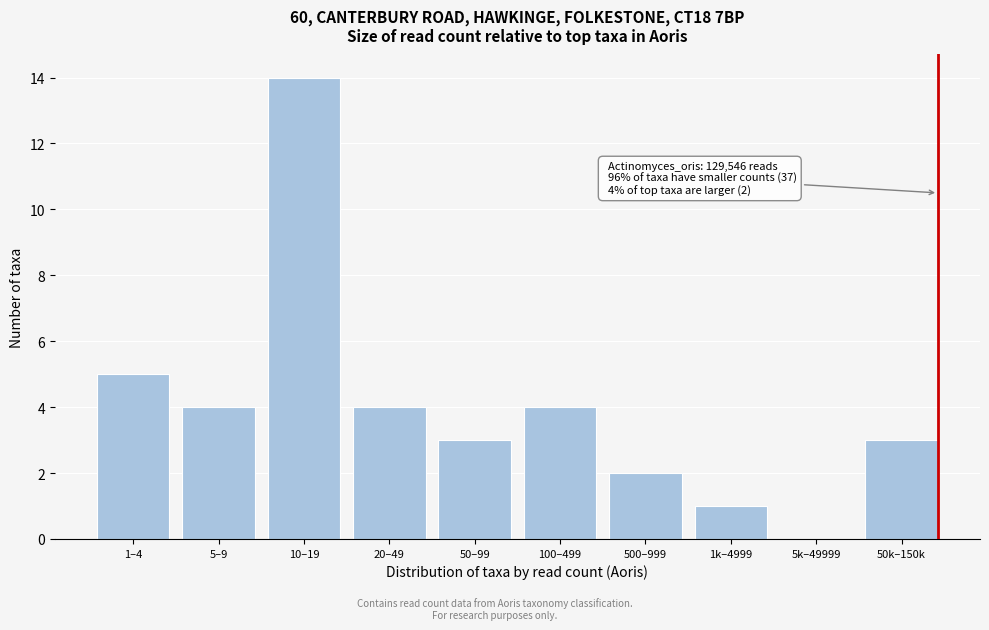

Reading left to right, transcribe all the data shown in this chart.

1–4=5	5–9=4	10–19=14	20–49=4	50–99=3	100–499=4	500–999=2	1k–4999=1	5k–49999=0	50k–150k=3